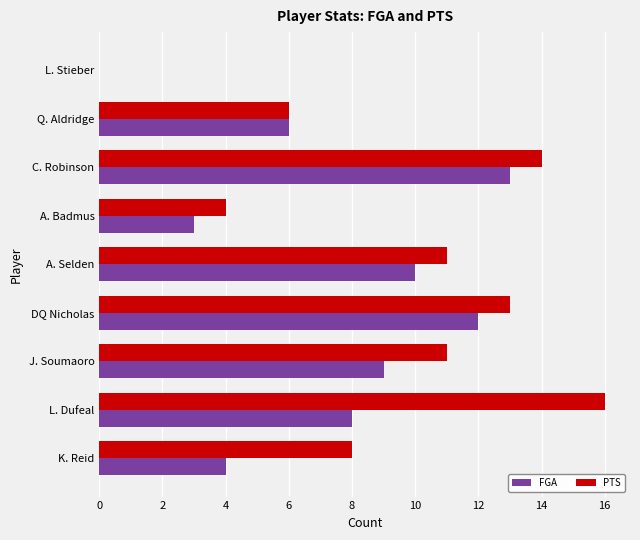

Read the FGA value at C. Robinson.

13